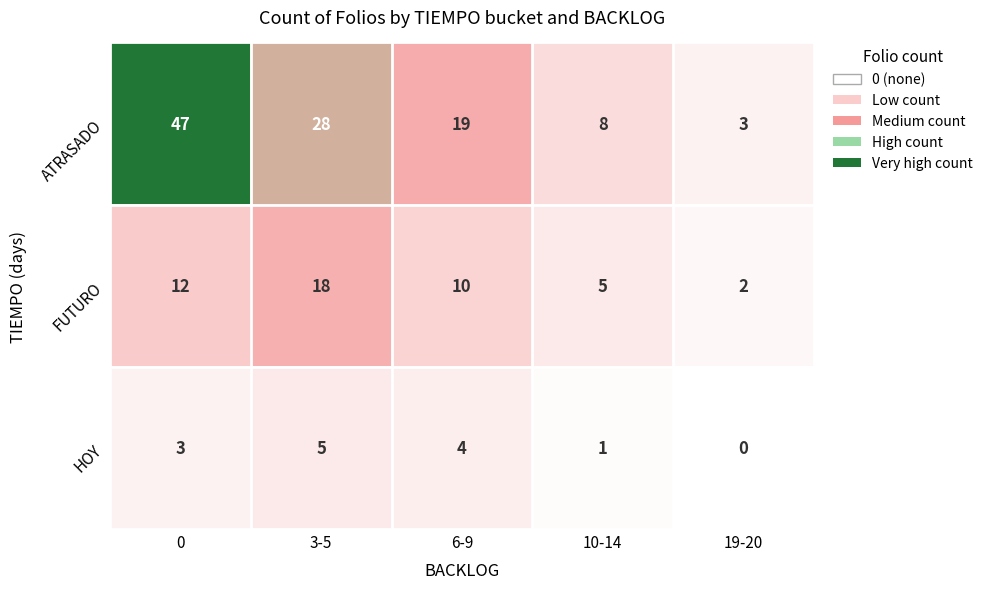

Count the ATRASADO values in the range 8 to 28.

3